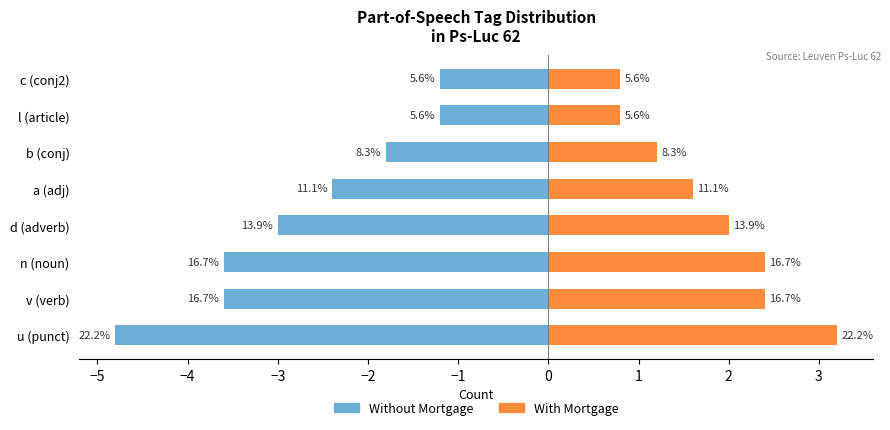

What are all the series names shown in the legend?

Without Mortgage, With Mortgage